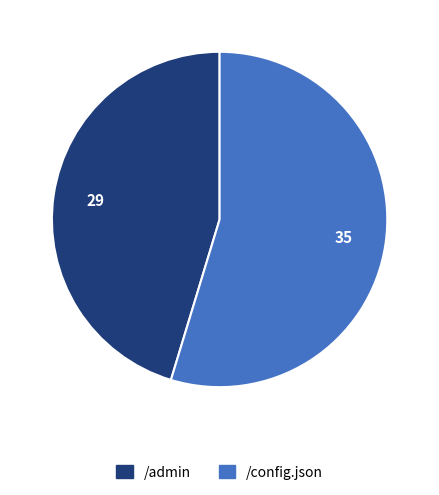

Is the sum of /config.json and /admin greater than half?

Yes